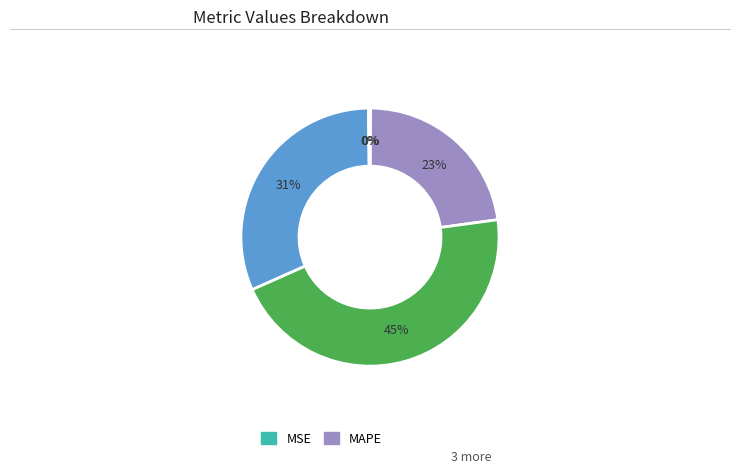

To the nearest percent, what is the average slice percentage?

20%